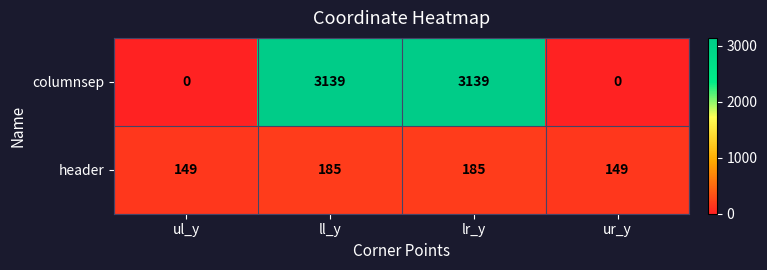

Read the columnsep value at lr_y, to the nearest 10.

3140